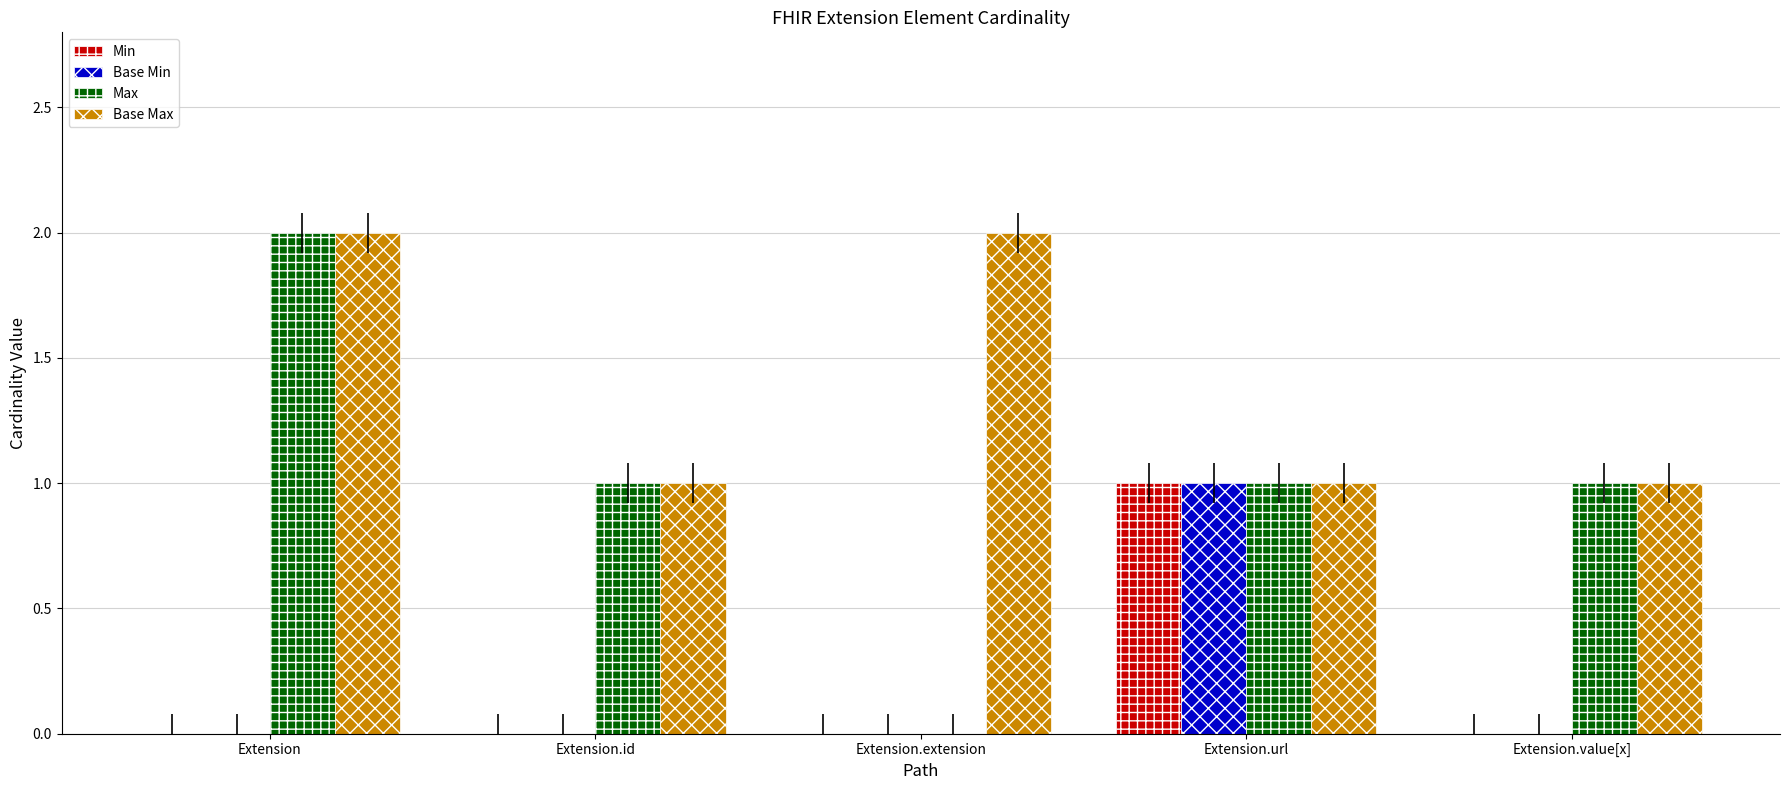

What is the highest value of the Base Max series?

2